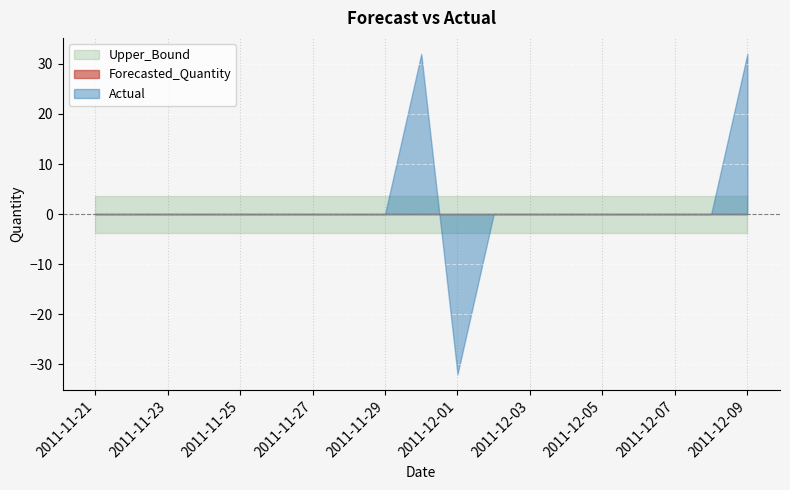

Which series ends up on top after the final intersection of Upper_Bound and Actual?

Actual